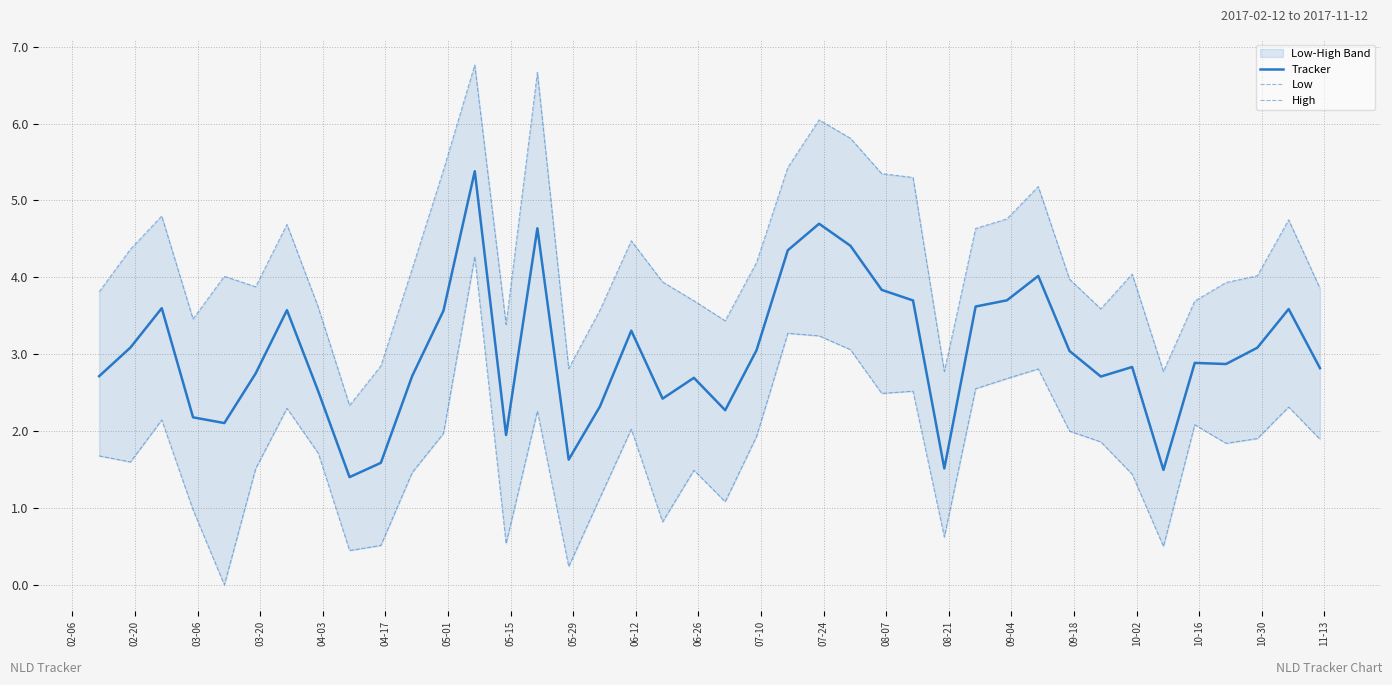

What is the maximum value for Tracker?

5.4